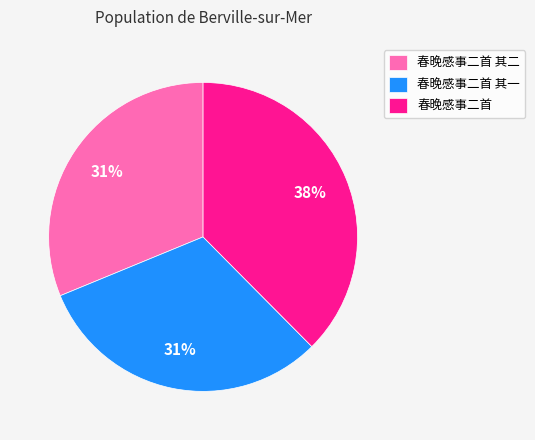

Do 春晚感事二首 其一 and 春晚感事二首 together represent more than half of the pie?

Yes